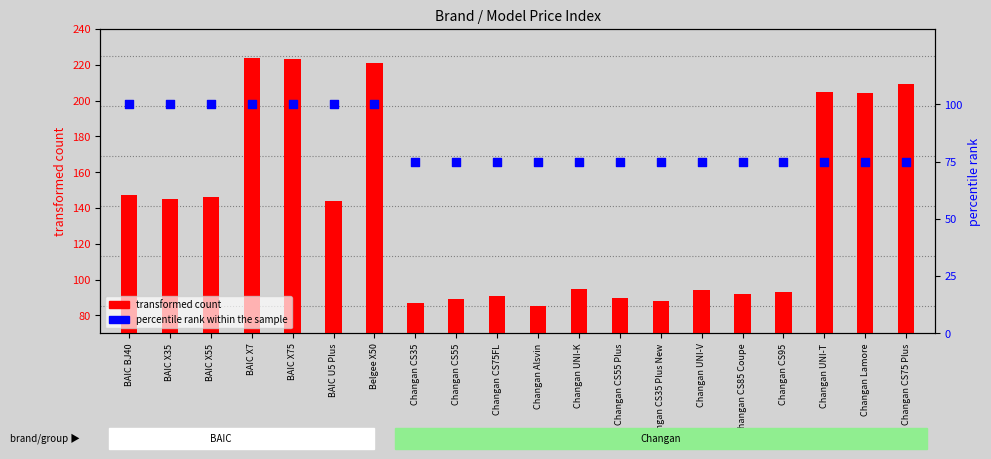

What is the total value across all series at Changan Lamore?

279